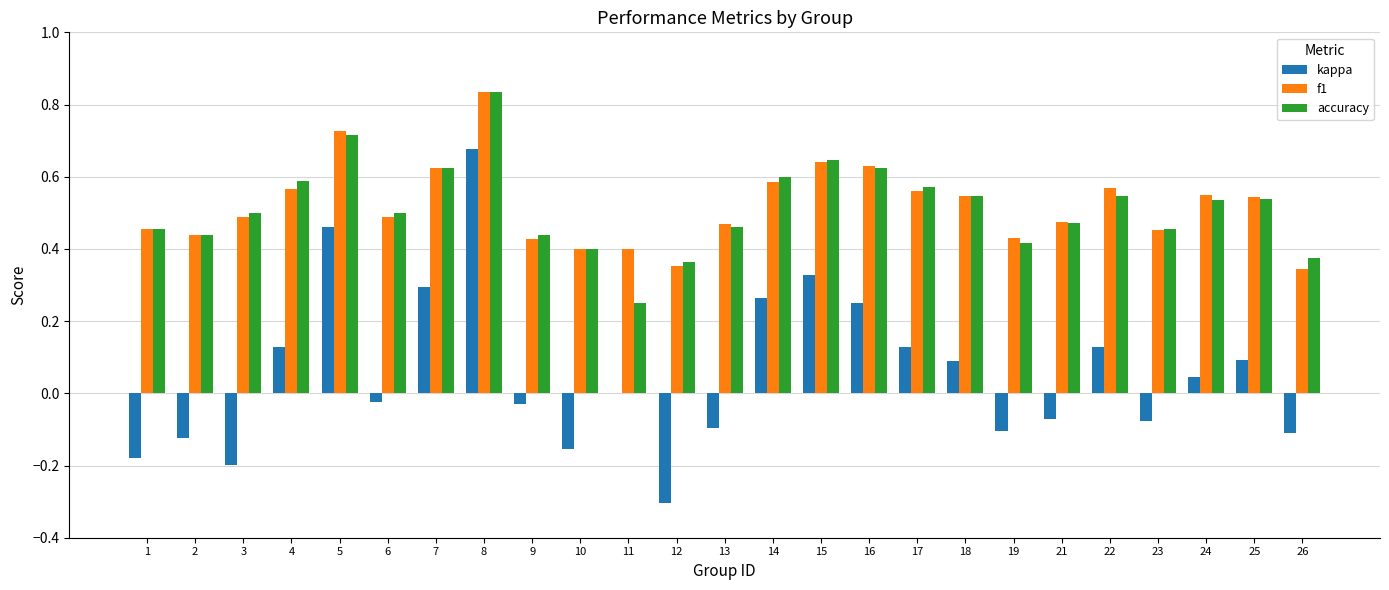

Is it true that f1 equals 0.7 at 23?

False